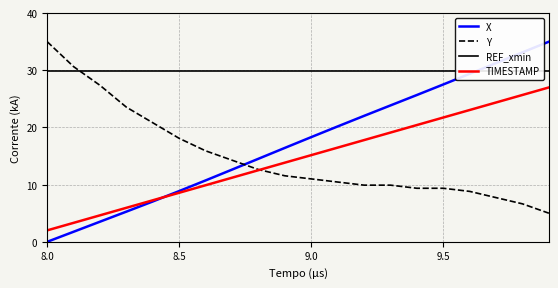

The TIMESTAMP series shows 15.2 at 9.0. True or false?

True